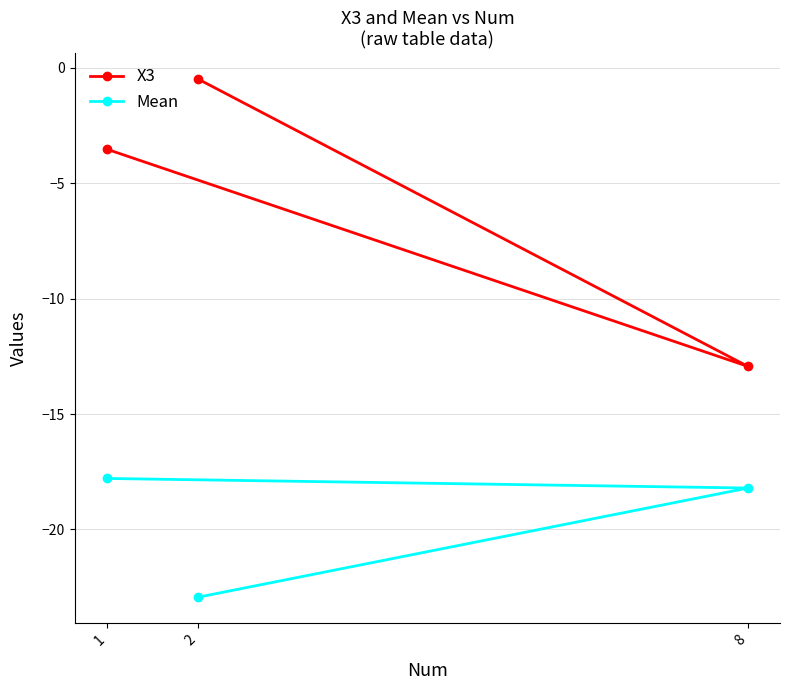

What is the total value across all series at 1?

-21.3